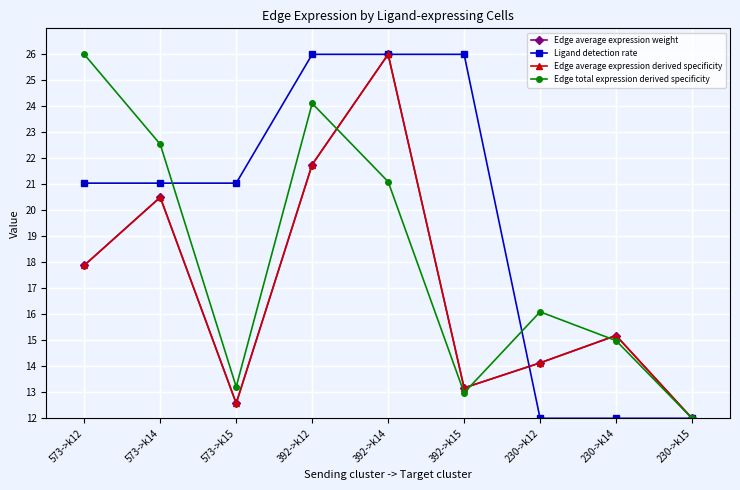

True or false: Ligand detection rate has more than 0 points higher than both neighbors.

False